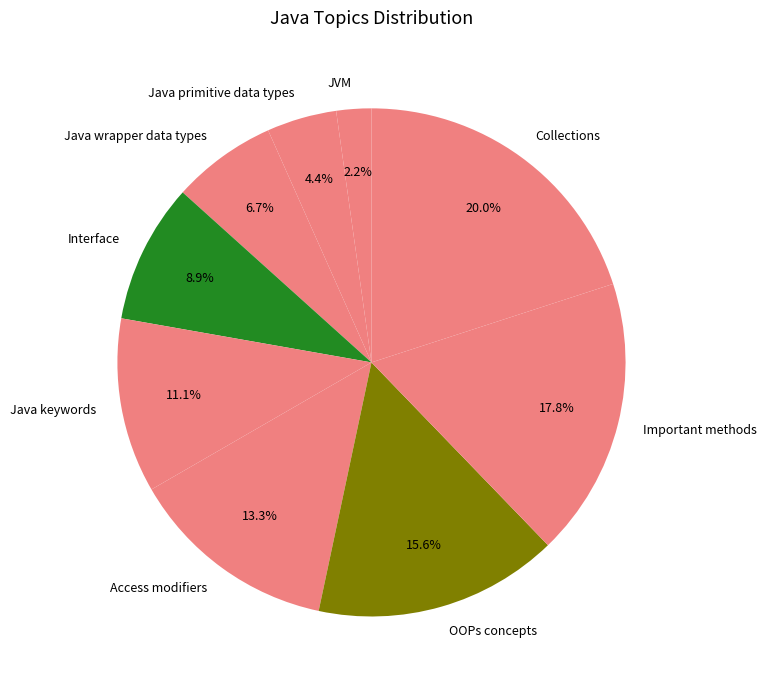

Is it true that Important methods is 18% of the pie?

True